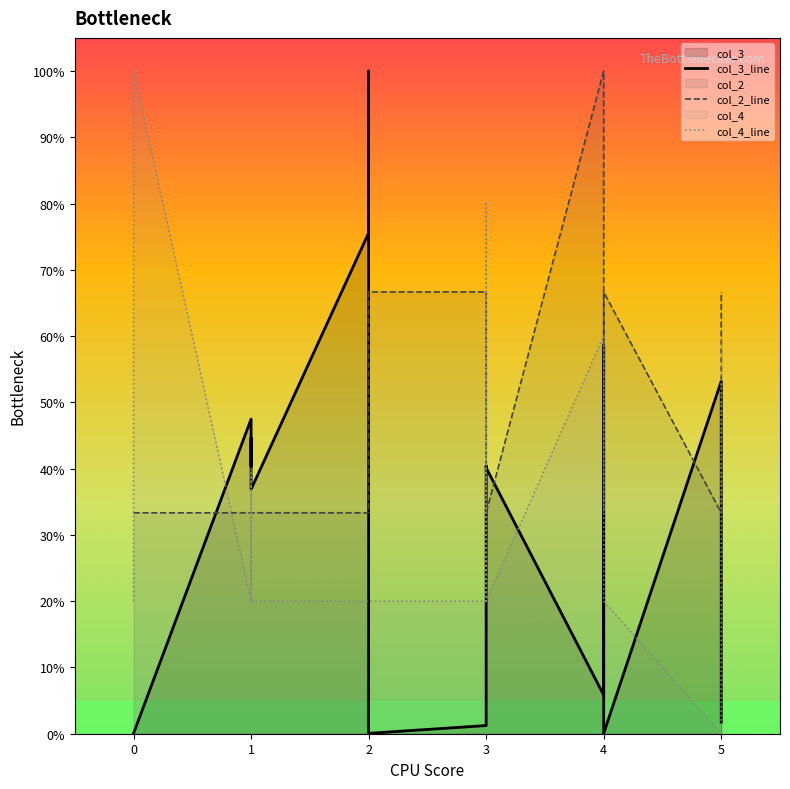

In col_4_line, how many points are lower than both neighbors (excluding endpoints)?

3